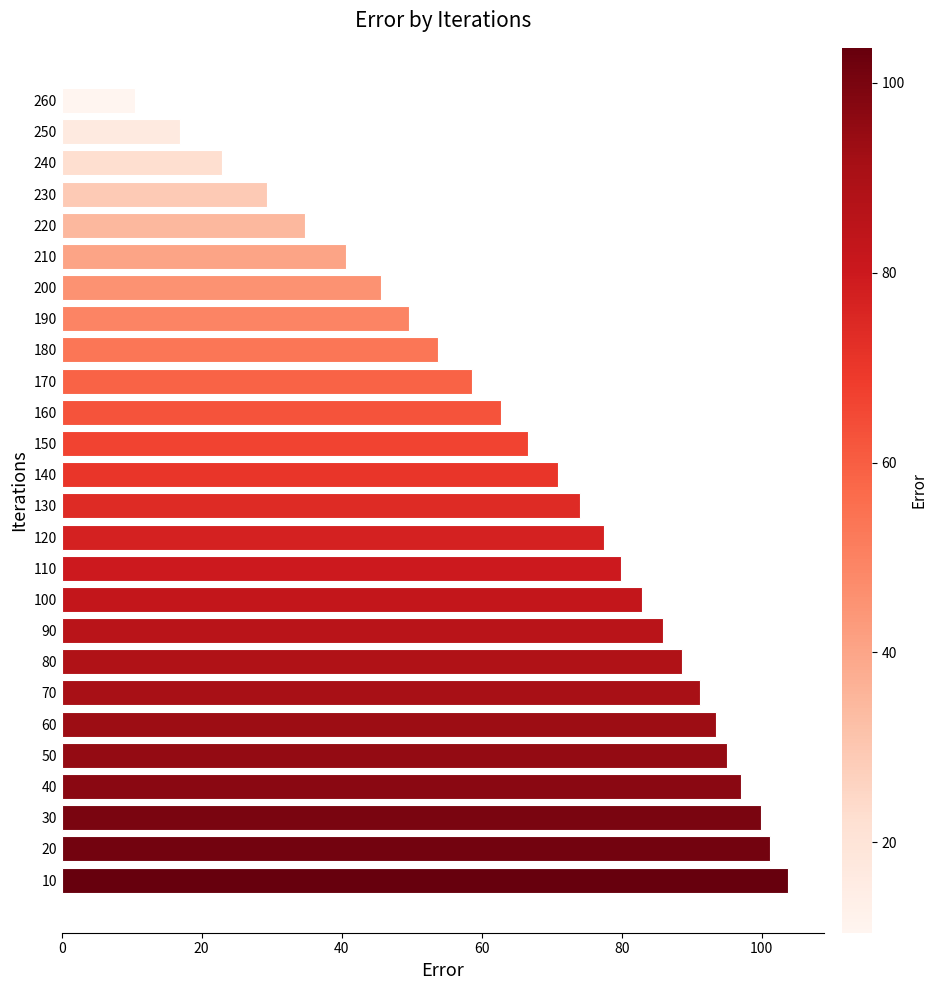

Which category has the highest value across all series?

10